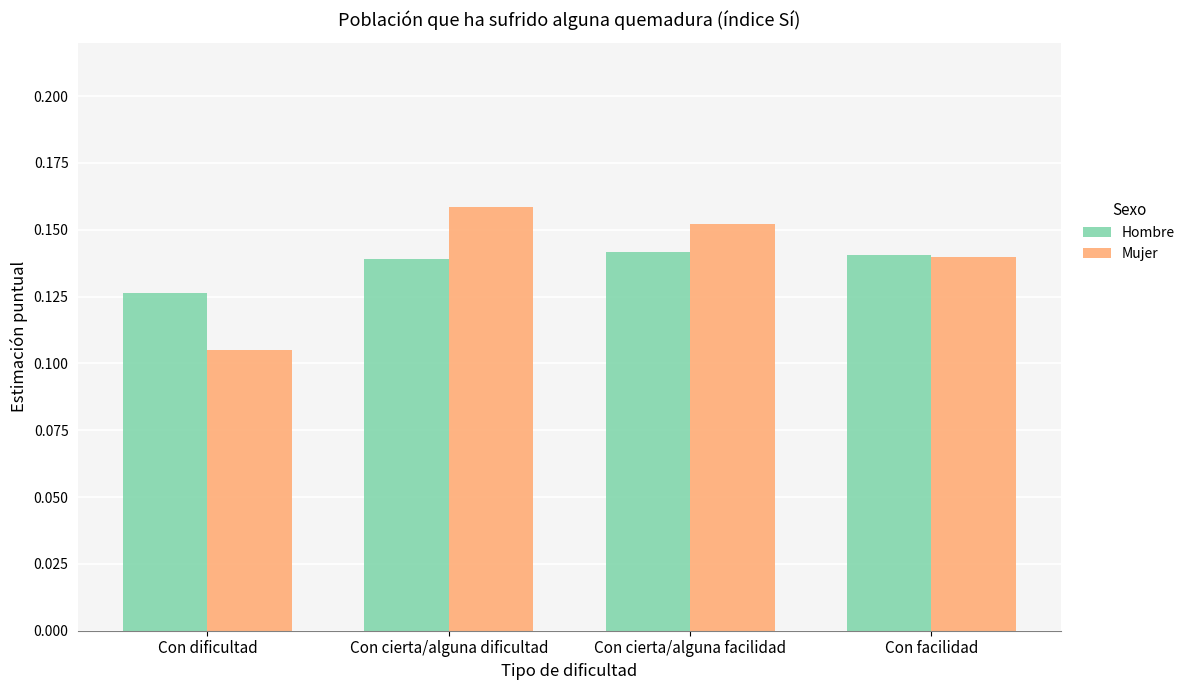

What position from the right is Con facilidad?

1